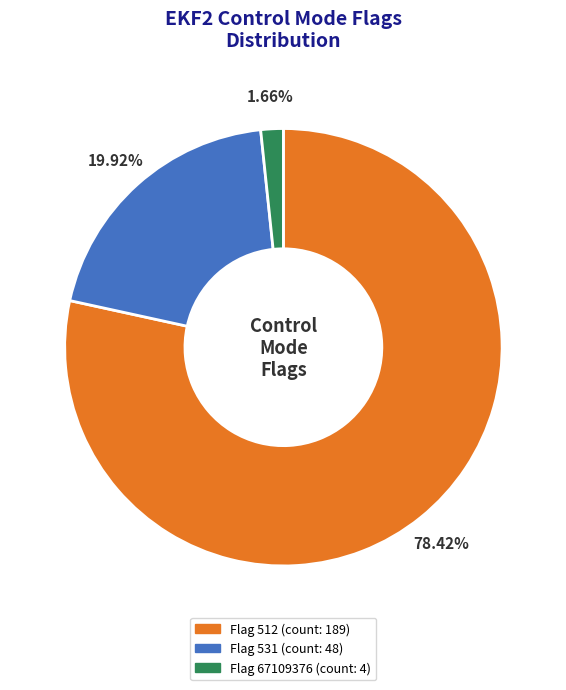

Is there any slice that represents more than half of the pie?

Yes